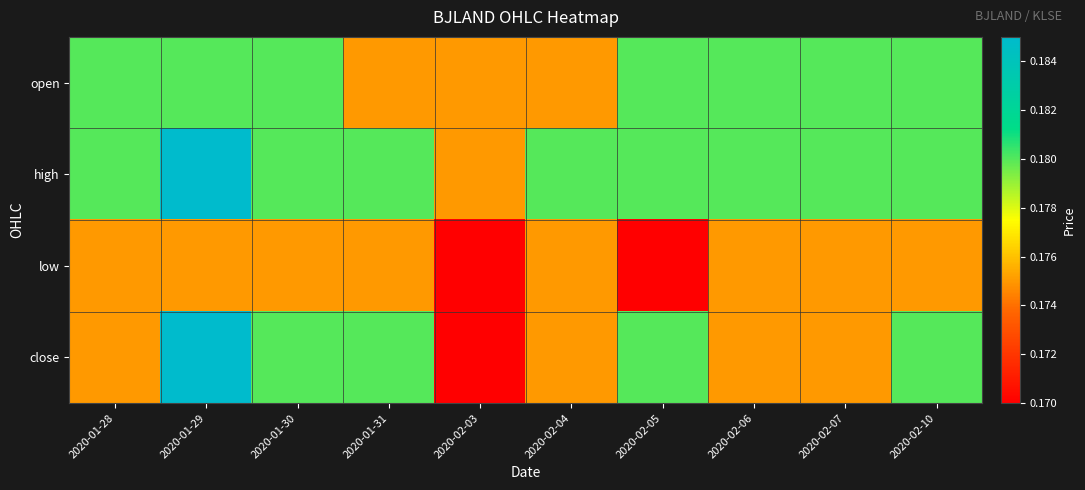

Which series has the largest total across all categories?

high